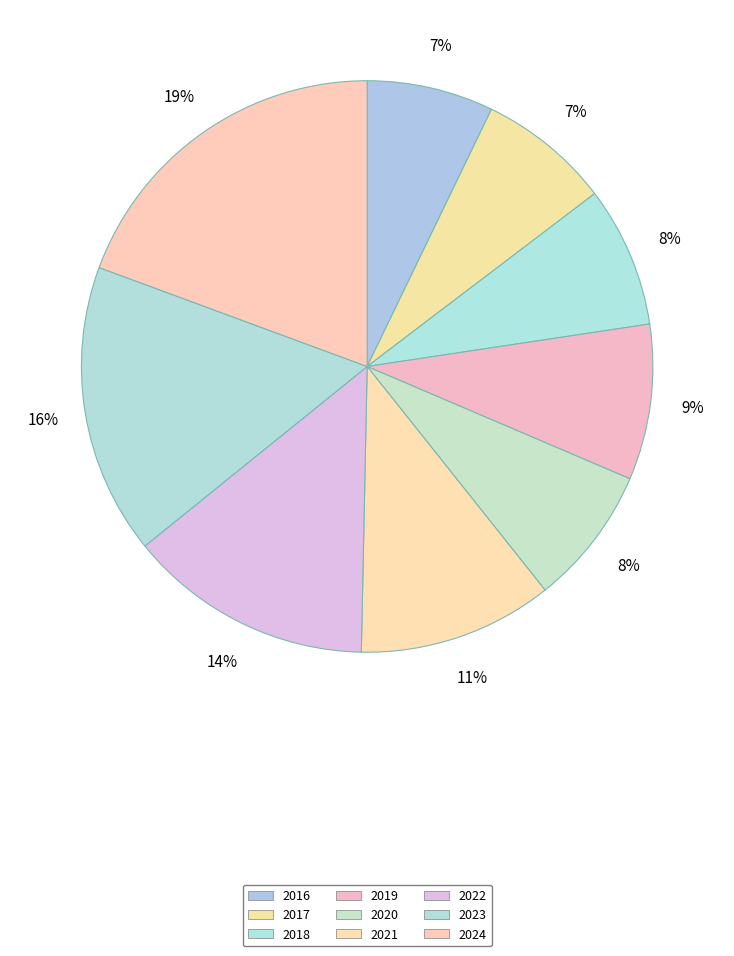

True or false: 2023 accounts for 11% of the total.

False